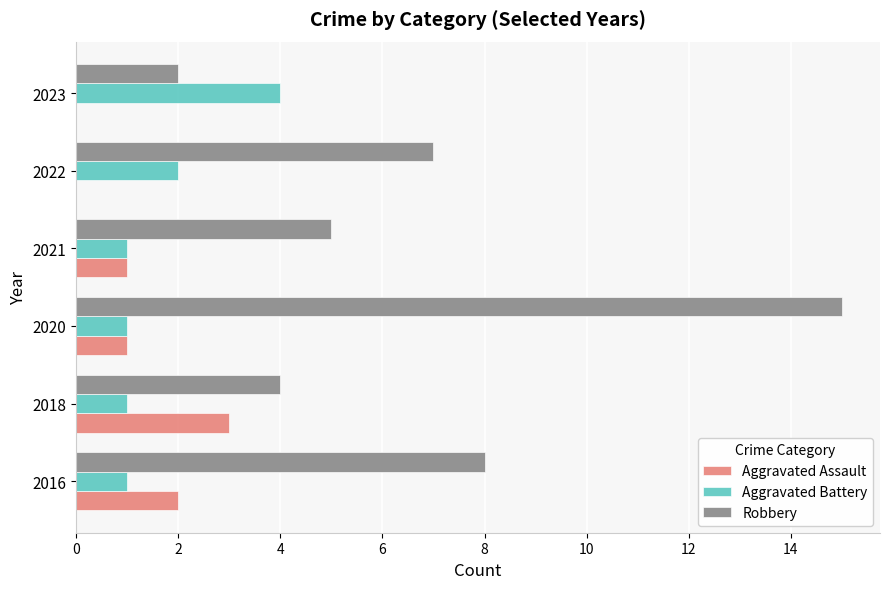

What is the maximum value shown in the chart?

15